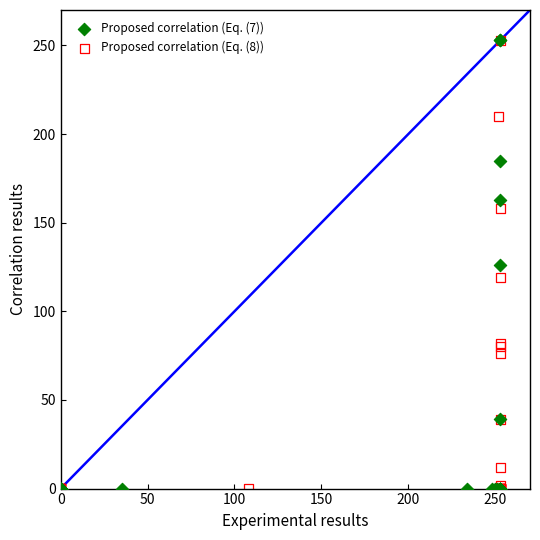

What are all the series names shown in the legend?

Proposed correlation (Eq. (7)), Proposed correlation (Eq. (8))